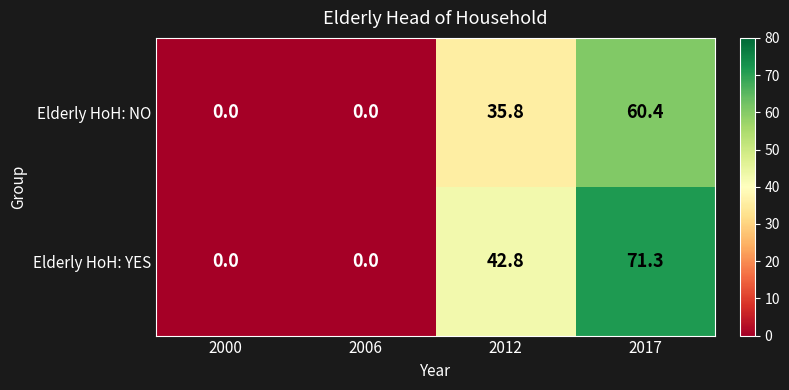

At which label does Elderly HoH: NO reach its peak?

2017